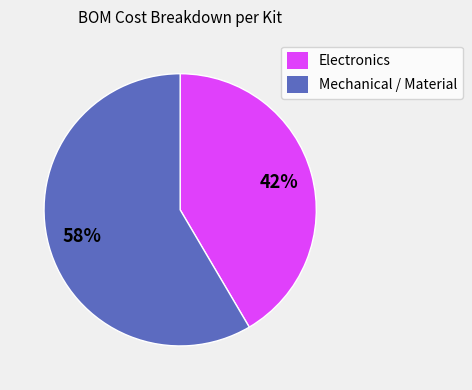

Between Electronics and Mechanical / Material, which is larger?

Mechanical / Material